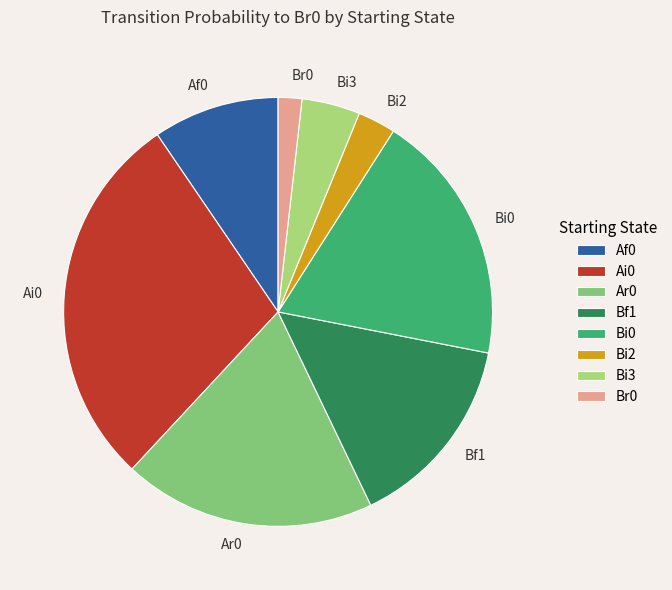

Does Ai0 represent more than half of the total?

No